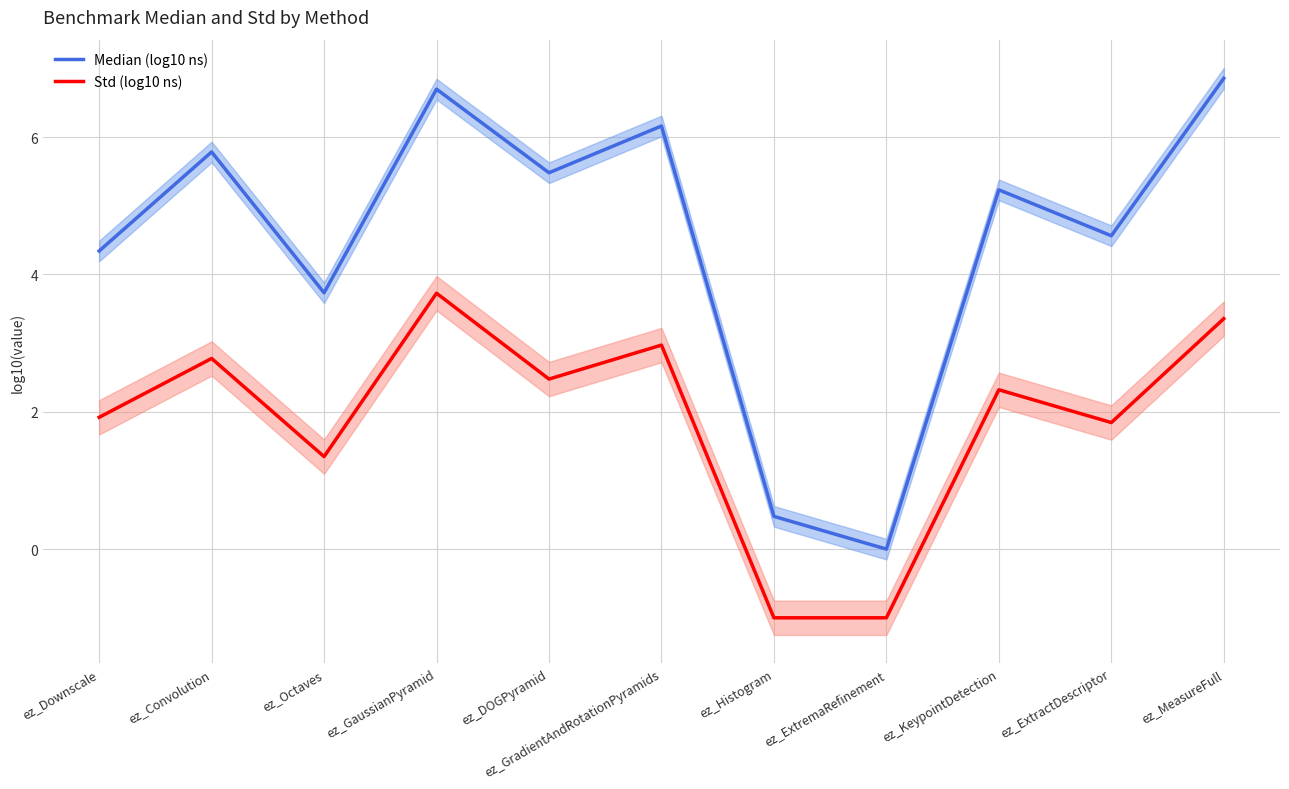

At ez_MeasureFull, list the series in order from largest to smallest.

Median (log10 ns), Std (log10 ns)